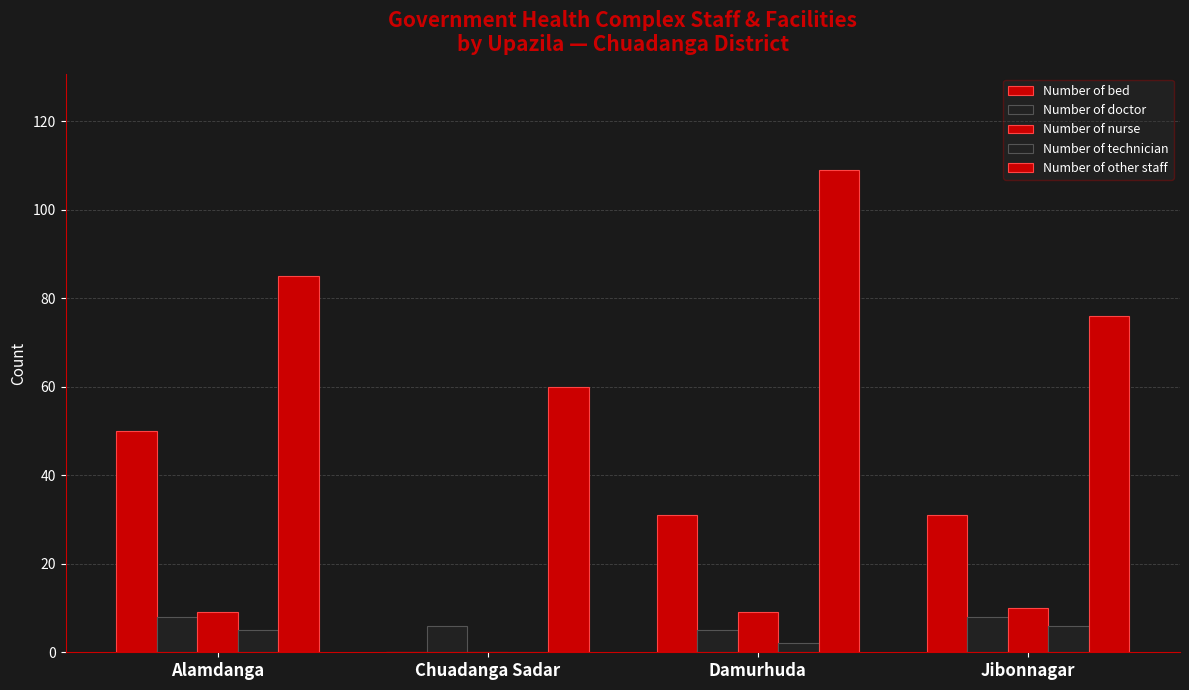

Rank the series by their maximum value, from highest to lowest.

Number of other staff, Number of bed, Number of nurse, Number of doctor, Number of technician